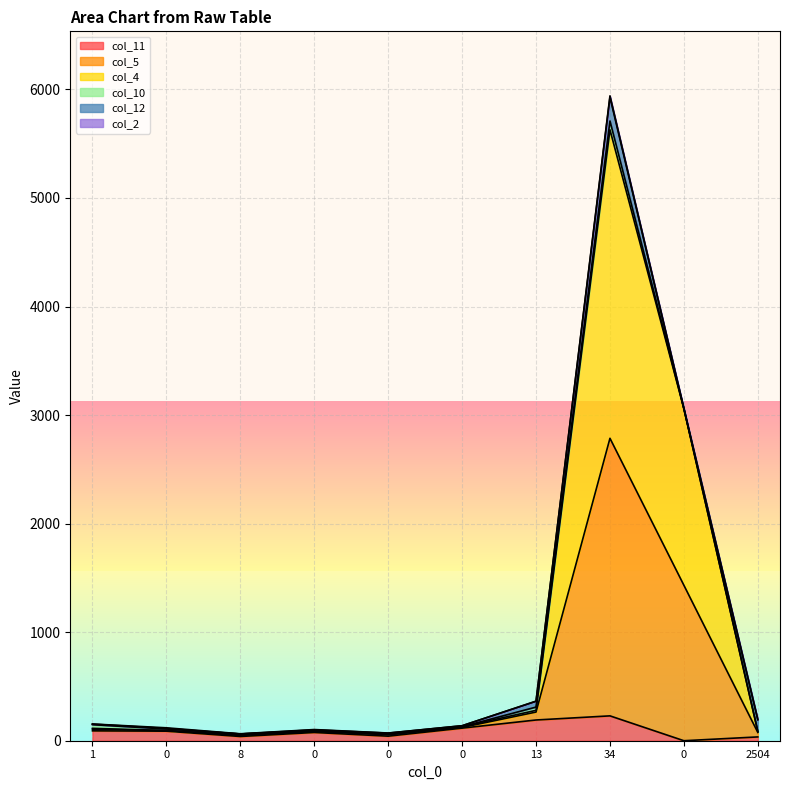

What is the sum of the col_11 values at 2504 and 1?

126